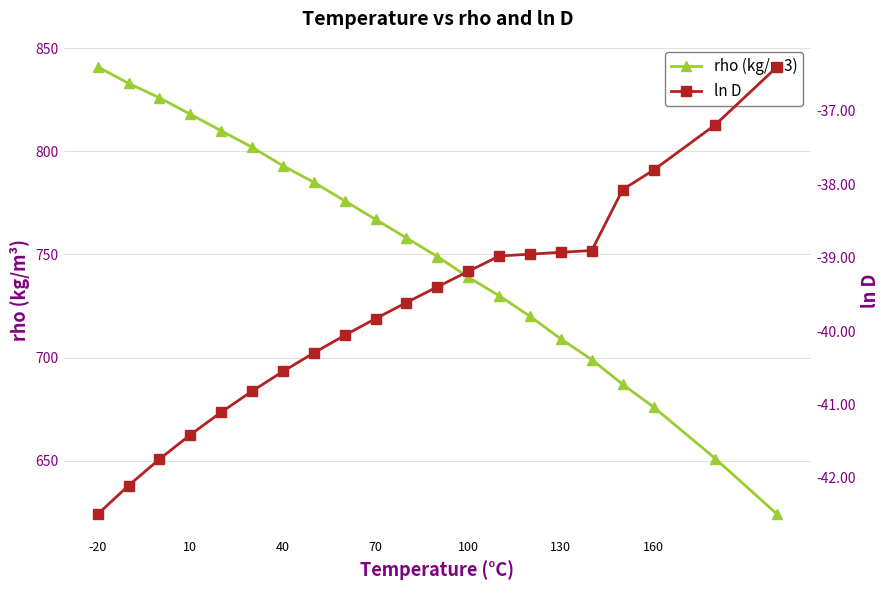

Which category has the highest value across all series?

-20